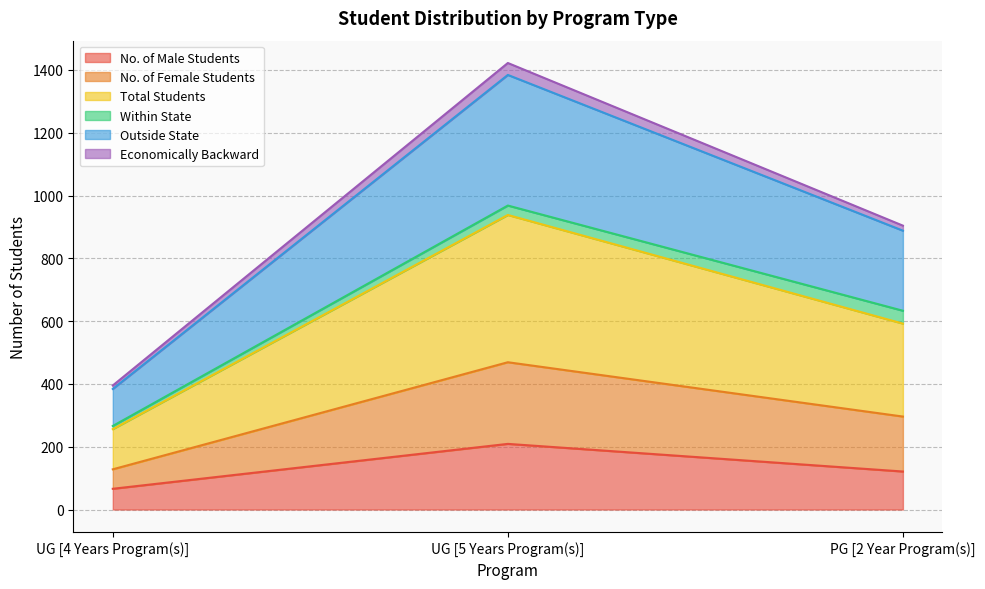

Count the number of categories in the chart.

3